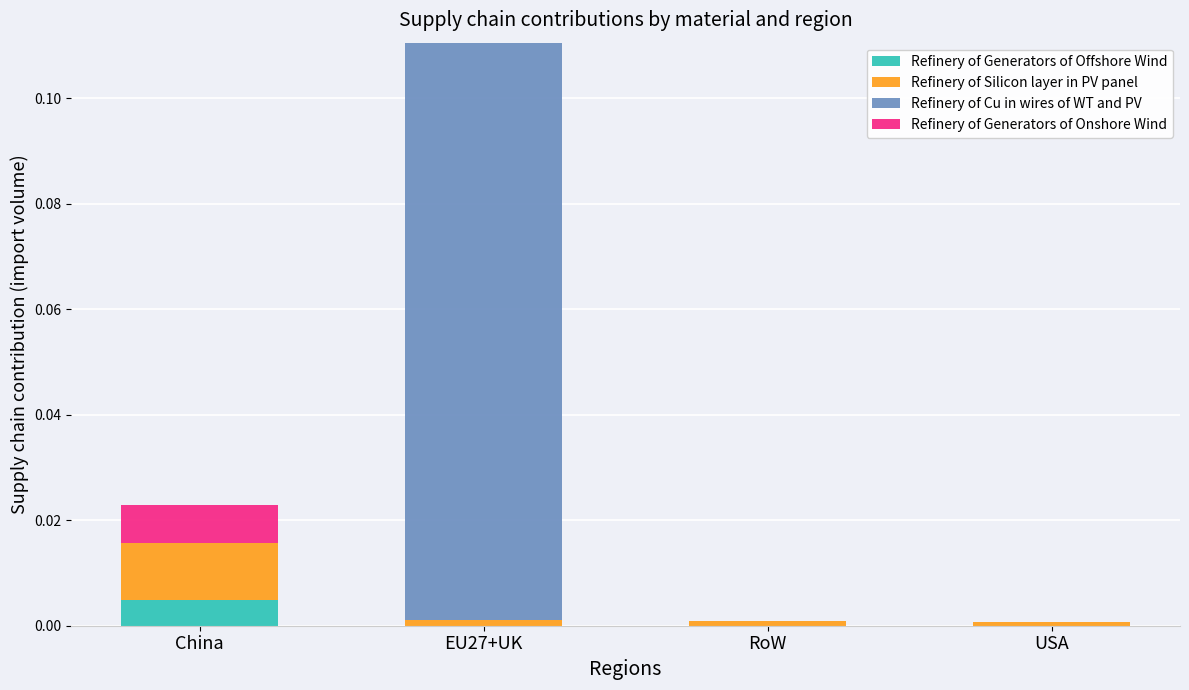

How many categories are shown in the chart?

4